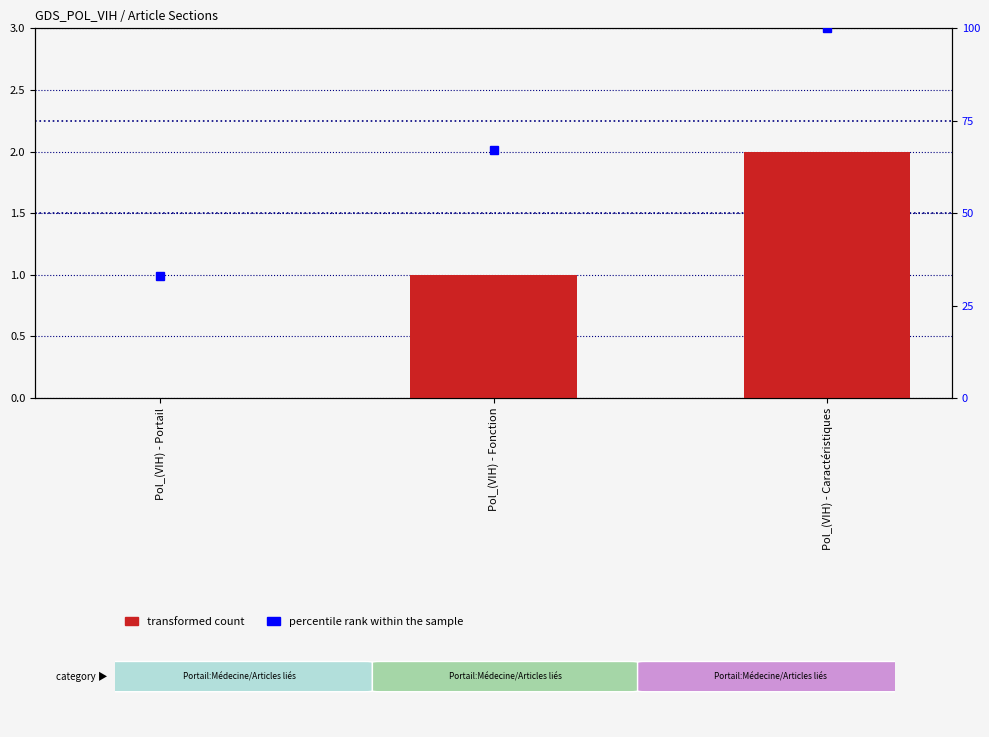

The value of percentile rank within the sample at Pol_(VIH) - Fonction is 67. True or false?

True